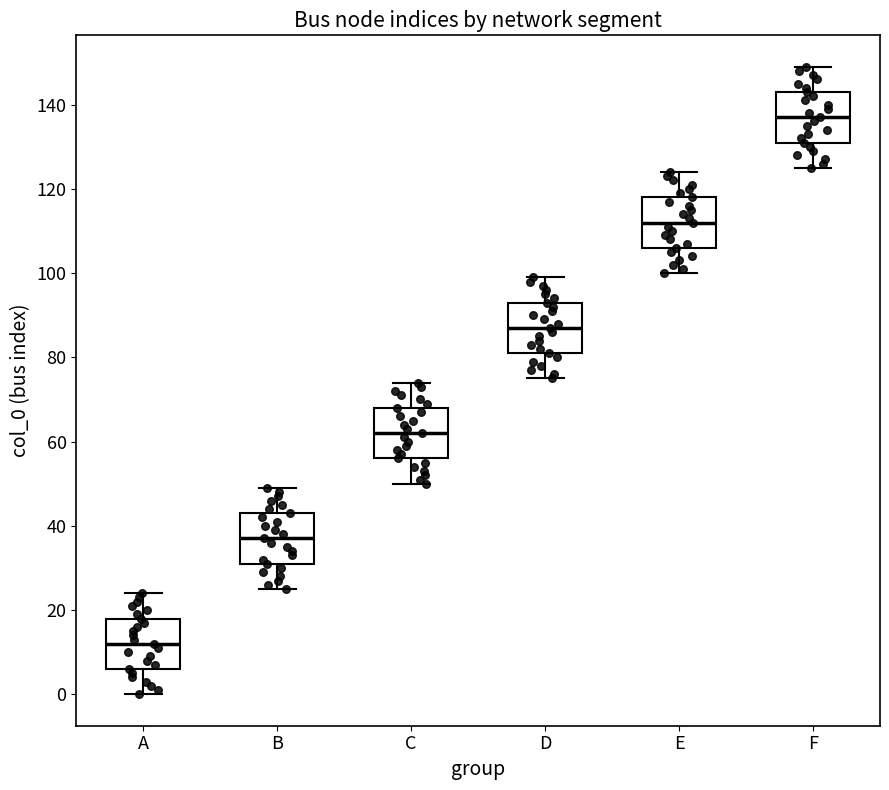

Reading left to right, read every box against the y-axis: the position of its median line, the range the box covers, and the ends of its whiskers. The values are not printed on the chart, so give them approximately, as read against the axis.

A: median 12, box 6 to 18, whiskers 0 to 24
B: median 38, box 32 to 44, whiskers 26 to 50
C: median 62, box 56 to 68, whiskers 50 to 74
D: median 88, box 82 to 94, whiskers 76 to 100
E: median 112, box 106 to 118, whiskers 100 to 124
F: median 138, box 132 to 144, whiskers 126 to 150